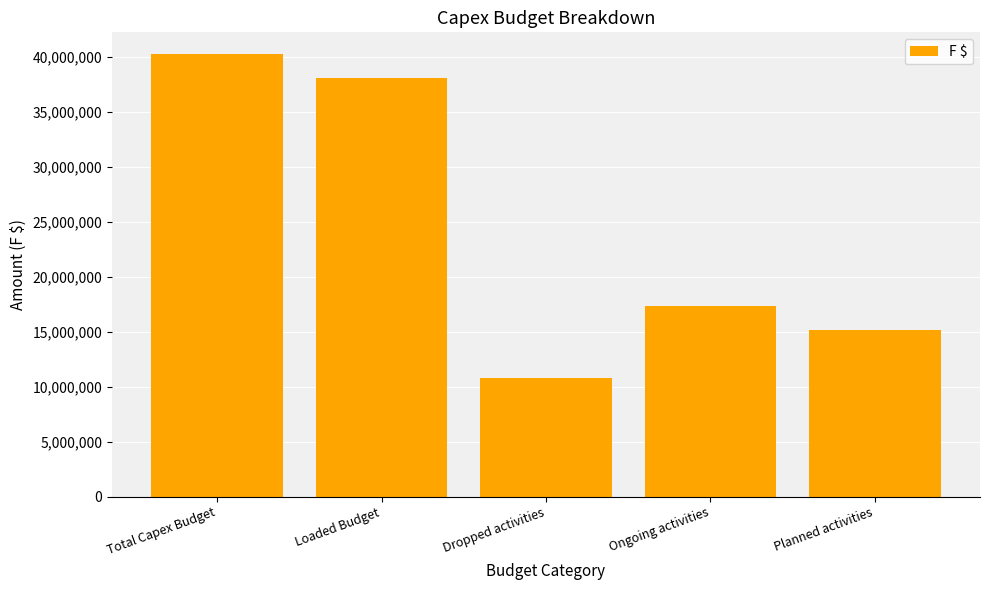

What is the difference between the maximum and minimum values?

29406579